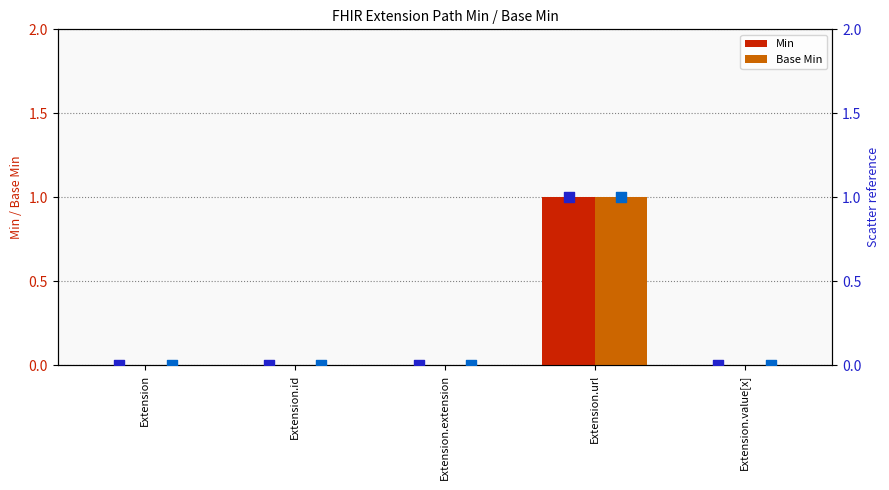

Which series has the largest total across all categories?

Min